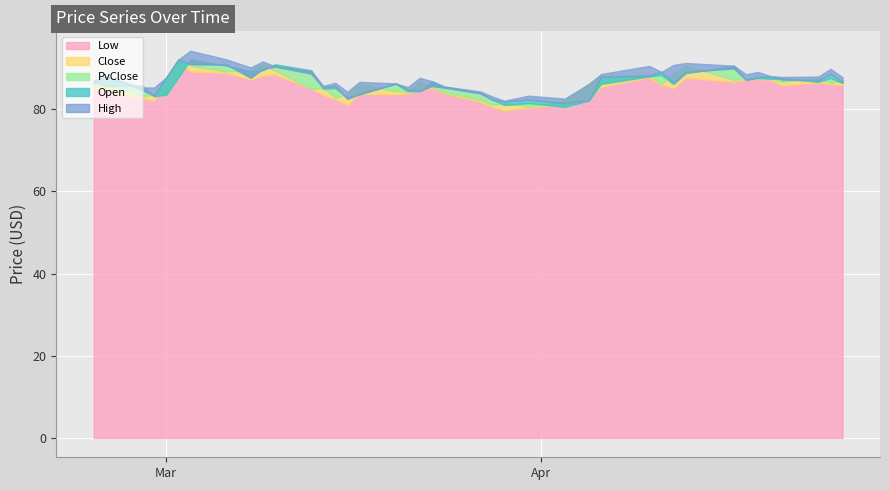

How many values in the High series are below 87?

16